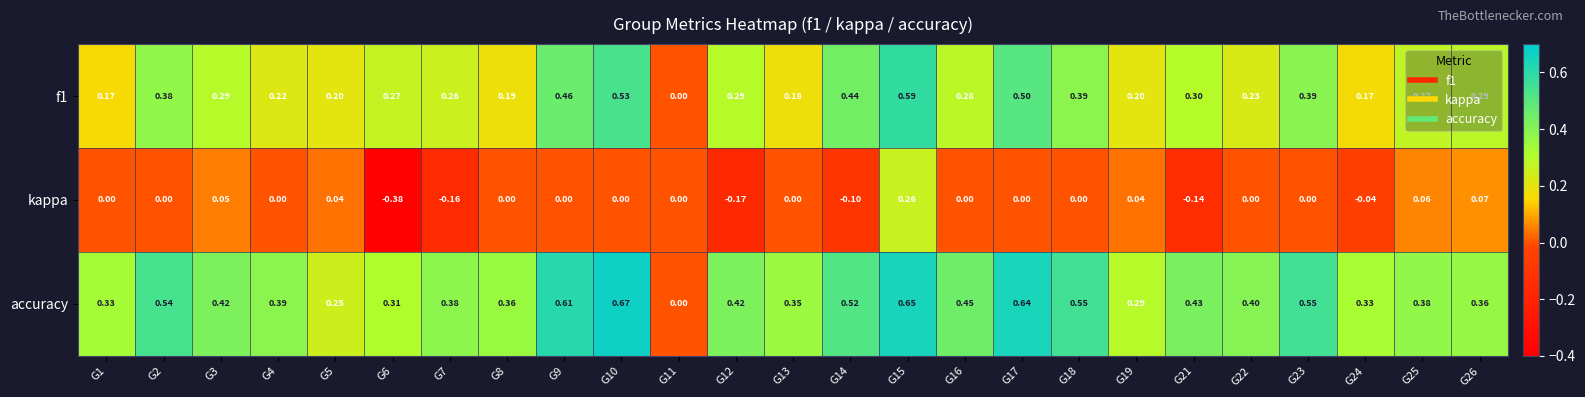

Is the value of f1 at G17 greater than the value of accuracy at G11?

Yes